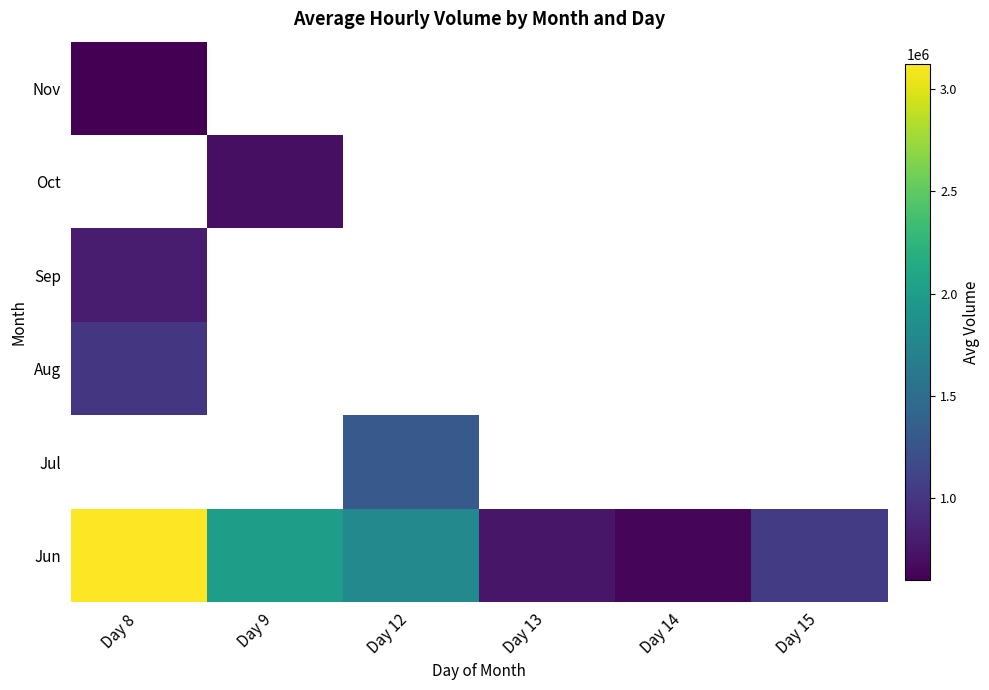

Which series has the largest range (max minus min)?

Jun